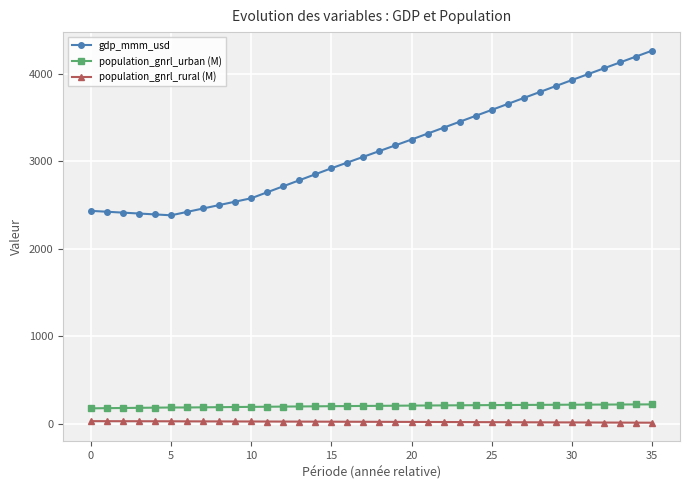

True or false: population_gnrl_urban (M) and gdp_mmm_usd intersect in this chart.

False